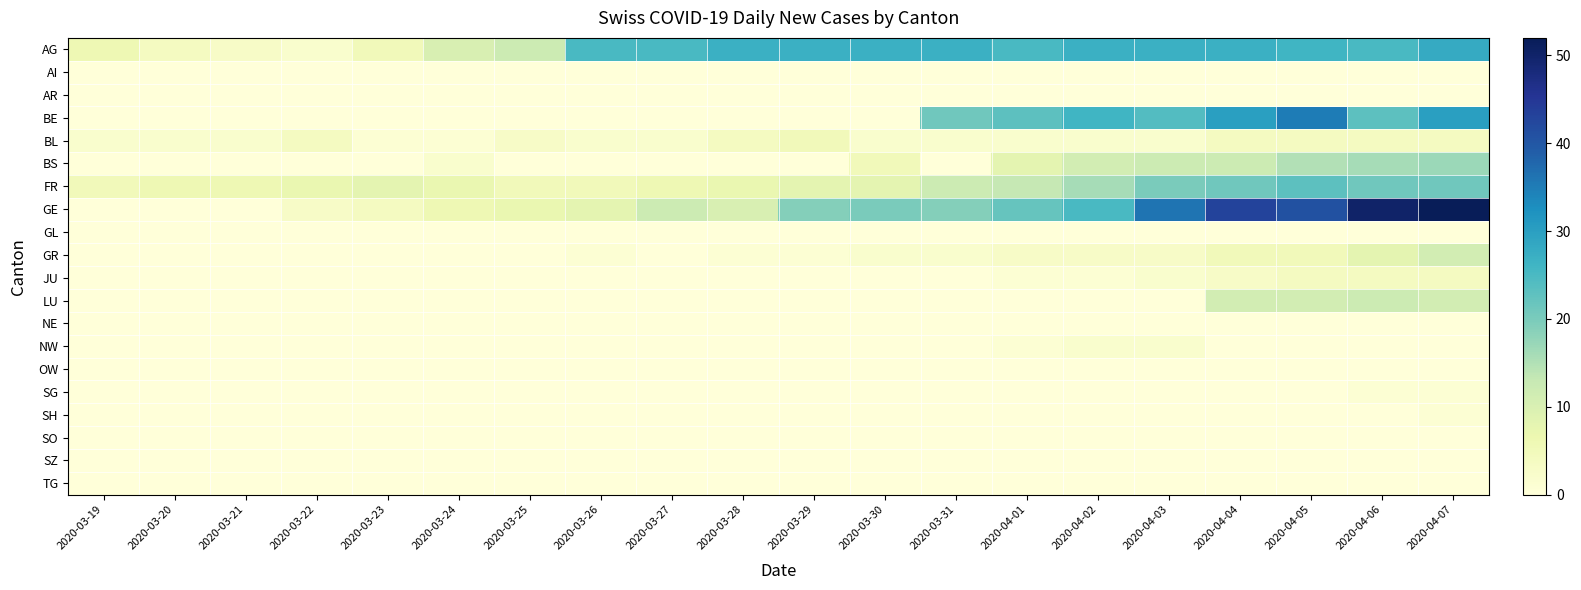

Reading left to right, transcribe all the data shown in this chart.

AG: 2020-03-19=6	2020-03-20=4	2020-03-21=3	2020-03-22=2	2020-03-23=5	2020-03-24=10	2020-03-25=12	2020-03-26=25	2020-03-27=25	2020-03-28=27	2020-03-29=27	2020-03-30=27	2020-03-31=27	2020-04-01=25	2020-04-02=27	2020-04-03=27	2020-04-04=27	2020-04-05=26	2020-04-06=25	2020-04-07=28
AI: 2020-03-19=0	2020-03-20=0	2020-03-21=0	2020-03-22=0	2020-03-23=0	2020-03-24=0	2020-03-25=0	2020-03-26=0	2020-03-27=0	2020-03-28=0	2020-03-29=0	2020-03-30=0	2020-03-31=0	2020-04-01=0	2020-04-02=0	2020-04-03=0	2020-04-04=0	2020-04-05=0	2020-04-06=0	2020-04-07=0
AR: 2020-03-19=0	2020-03-20=0	2020-03-21=0	2020-03-22=0	2020-03-23=0	2020-03-24=0	2020-03-25=0	2020-03-26=0	2020-03-27=0	2020-03-28=0	2020-03-29=0	2020-03-30=0	2020-03-31=0	2020-04-01=0	2020-04-02=0	2020-04-03=0	2020-04-04=0	2020-04-05=0	2020-04-06=0	2020-04-07=0
BE: 2020-03-19=0	2020-03-20=0	2020-03-21=0	2020-03-22=0	2020-03-23=0	2020-03-24=0	2020-03-25=0	2020-03-26=0	2020-03-27=0	2020-03-28=0	2020-03-29=0	2020-03-30=0	2020-03-31=21	2020-04-01=23	2020-04-02=26	2020-04-03=24	2020-04-04=30	2020-04-05=35	2020-04-06=23	2020-04-07=30
BL: 2020-03-19=2	2020-03-20=2	2020-03-21=2	2020-03-22=4	2020-03-23=1	2020-03-24=1	2020-03-25=3	2020-03-26=2	2020-03-27=2	2020-03-28=4	2020-03-29=5	2020-03-30=2	2020-03-31=2	2020-04-01=2	2020-04-02=2	2020-04-03=2	2020-04-04=4	2020-04-05=4	2020-04-06=4	2020-04-07=4
BS: 2020-03-19=0	2020-03-20=0	2020-03-21=0	2020-03-22=0	2020-03-23=0	2020-03-24=2	2020-03-25=0	2020-03-26=0	2020-03-27=0	2020-03-28=0	2020-03-29=0	2020-03-30=5	2020-03-31=0	2020-04-01=8	2020-04-02=11	2020-04-03=12	2020-04-04=12	2020-04-05=15	2020-04-06=16	2020-04-07=17
FR: 2020-03-19=5	2020-03-20=6	2020-03-21=6	2020-03-22=7	2020-03-23=8	2020-03-24=7	2020-03-25=5	2020-03-26=5	2020-03-27=6	2020-03-28=7	2020-03-29=8	2020-03-30=8	2020-03-31=12	2020-04-01=13	2020-04-02=16	2020-04-03=20	2020-04-04=21	2020-04-05=23	2020-04-06=21	2020-04-07=21
GE: 2020-03-19=0	2020-03-20=0	2020-03-21=0	2020-03-22=3	2020-03-23=4	2020-03-24=6	2020-03-25=7	2020-03-26=8	2020-03-27=12	2020-03-28=10	2020-03-29=19	2020-03-30=20	2020-03-31=19	2020-04-01=22	2020-04-02=25	2020-04-03=36	2020-04-04=43	2020-04-05=41	2020-04-06=50	2020-04-07=52
GL: 2020-03-19=0	2020-03-20=0	2020-03-21=0	2020-03-22=0	2020-03-23=0	2020-03-24=0	2020-03-25=0	2020-03-26=0	2020-03-27=0	2020-03-28=0	2020-03-29=0	2020-03-30=0	2020-03-31=0	2020-04-01=0	2020-04-02=0	2020-04-03=0	2020-04-04=0	2020-04-05=0	2020-04-06=0	2020-04-07=0
GR: 2020-03-19=0	2020-03-20=0	2020-03-21=0	2020-03-22=0	2020-03-23=0	2020-03-24=0	2020-03-25=0	2020-03-26=1	2020-03-27=0	2020-03-28=1	2020-03-29=1	2020-03-30=2	2020-03-31=2	2020-04-01=3	2020-04-02=3	2020-04-03=3	2020-04-04=5	2020-04-05=5	2020-04-06=8	2020-04-07=11
JU: 2020-03-19=0	2020-03-20=0	2020-03-21=0	2020-03-22=0	2020-03-23=0	2020-03-24=0	2020-03-25=0	2020-03-26=0	2020-03-27=0	2020-03-28=0	2020-03-29=0	2020-03-30=0	2020-03-31=0	2020-04-01=1	2020-04-02=1	2020-04-03=2	2020-04-04=3	2020-04-05=4	2020-04-06=4	2020-04-07=4
LU: 2020-03-19=0	2020-03-20=0	2020-03-21=0	2020-03-22=0	2020-03-23=0	2020-03-24=0	2020-03-25=0	2020-03-26=0	2020-03-27=0	2020-03-28=0	2020-03-29=0	2020-03-30=0	2020-03-31=0	2020-04-01=0	2020-04-02=0	2020-04-03=0	2020-04-04=11	2020-04-05=11	2020-04-06=12	2020-04-07=11
NE: 2020-03-19=0	2020-03-20=0	2020-03-21=0	2020-03-22=0	2020-03-23=0	2020-03-24=0	2020-03-25=0	2020-03-26=0	2020-03-27=0	2020-03-28=0	2020-03-29=0	2020-03-30=0	2020-03-31=0	2020-04-01=0	2020-04-02=0	2020-04-03=0	2020-04-04=0	2020-04-05=0	2020-04-06=0	2020-04-07=0
NW: 2020-03-19=0	2020-03-20=0	2020-03-21=0	2020-03-22=0	2020-03-23=0	2020-03-24=0	2020-03-25=0	2020-03-26=0	2020-03-27=0	2020-03-28=0	2020-03-29=0	2020-03-30=0	2020-03-31=0	2020-04-01=1	2020-04-02=2	2020-04-03=2	2020-04-04=0	2020-04-05=0	2020-04-06=0	2020-04-07=0
OW: 2020-03-19=0	2020-03-20=0	2020-03-21=0	2020-03-22=0	2020-03-23=0	2020-03-24=0	2020-03-25=0	2020-03-26=0	2020-03-27=0	2020-03-28=0	2020-03-29=0	2020-03-30=0	2020-03-31=0	2020-04-01=0	2020-04-02=0	2020-04-03=0	2020-04-04=0	2020-04-05=0	2020-04-06=0	2020-04-07=0
SG: 2020-03-19=0	2020-03-20=0	2020-03-21=0	2020-03-22=0	2020-03-23=0	2020-03-24=0	2020-03-25=0	2020-03-26=0	2020-03-27=0	2020-03-28=0	2020-03-29=0	2020-03-30=0	2020-03-31=0	2020-04-01=0	2020-04-02=0	2020-04-03=0	2020-04-04=0	2020-04-05=0	2020-04-06=1	2020-04-07=1
SH: 2020-03-19=0	2020-03-20=0	2020-03-21=0	2020-03-22=0	2020-03-23=0	2020-03-24=0	2020-03-25=0	2020-03-26=0	2020-03-27=0	2020-03-28=0	2020-03-29=0	2020-03-30=0	2020-03-31=0	2020-04-01=0	2020-04-02=0	2020-04-03=0	2020-04-04=0	2020-04-05=0	2020-04-06=0	2020-04-07=1
SO: 2020-03-19=0	2020-03-20=0	2020-03-21=0	2020-03-22=0	2020-03-23=0	2020-03-24=0	2020-03-25=0	2020-03-26=0	2020-03-27=0	2020-03-28=0	2020-03-29=0	2020-03-30=0	2020-03-31=0	2020-04-01=0	2020-04-02=0	2020-04-03=0	2020-04-04=0	2020-04-05=0	2020-04-06=0	2020-04-07=0
SZ: 2020-03-19=0	2020-03-20=0	2020-03-21=0	2020-03-22=0	2020-03-23=0	2020-03-24=0	2020-03-25=0	2020-03-26=0	2020-03-27=0	2020-03-28=0	2020-03-29=0	2020-03-30=0	2020-03-31=0	2020-04-01=0	2020-04-02=0	2020-04-03=0	2020-04-04=0	2020-04-05=0	2020-04-06=0	2020-04-07=0
TG: 2020-03-19=0	2020-03-20=0	2020-03-21=0	2020-03-22=0	2020-03-23=0	2020-03-24=0	2020-03-25=0	2020-03-26=0	2020-03-27=0	2020-03-28=0	2020-03-29=0	2020-03-30=0	2020-03-31=0	2020-04-01=0	2020-04-02=0	2020-04-03=0	2020-04-04=0	2020-04-05=0	2020-04-06=0	2020-04-07=0